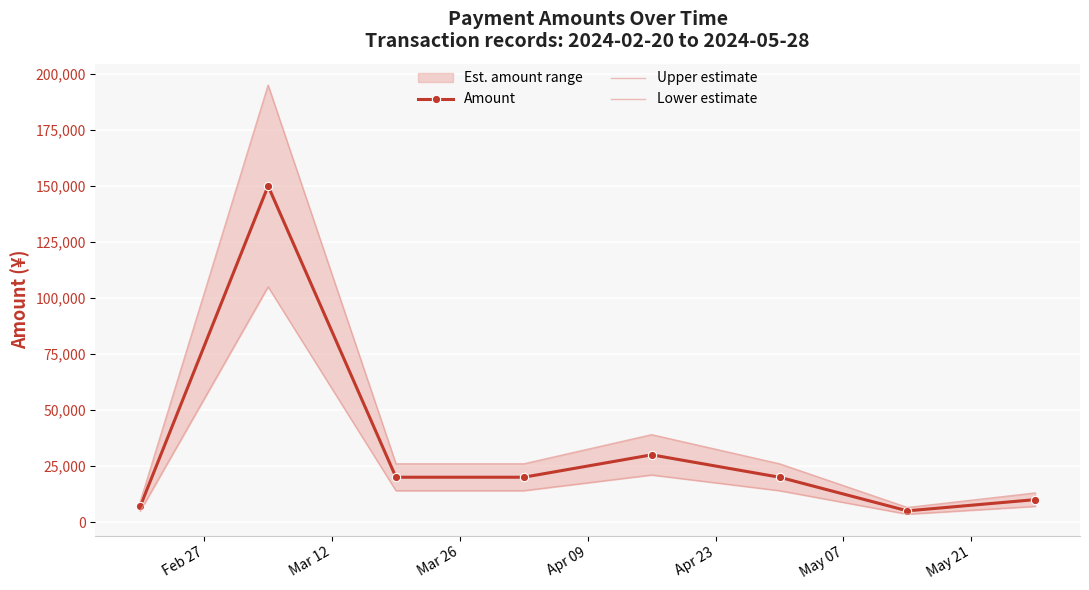

In Amount, how many points are lower than both neighbors (excluding endpoints)?

1